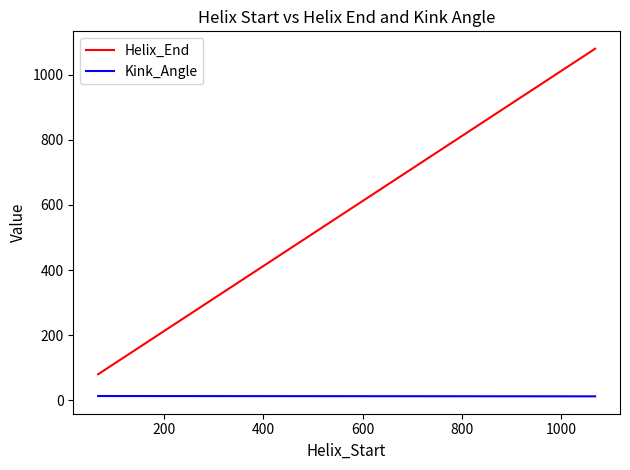

What is the minimum value shown in the chart?

12.2